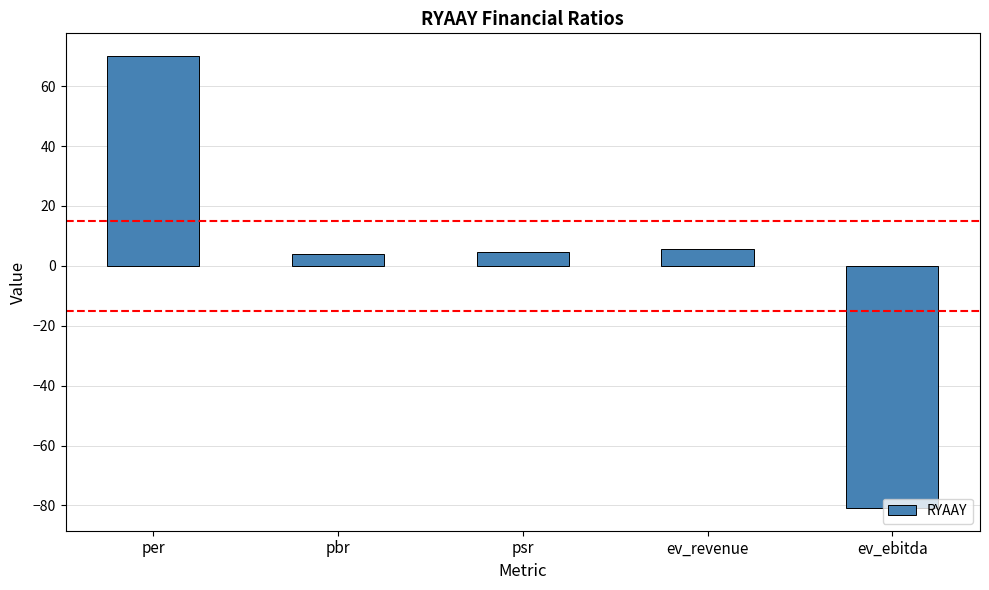

What is the change in value from per to pbr?

-66.0